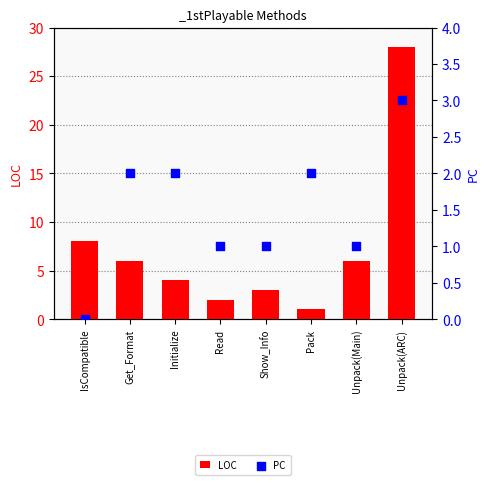

Which series contains the highest Y value?

LOC